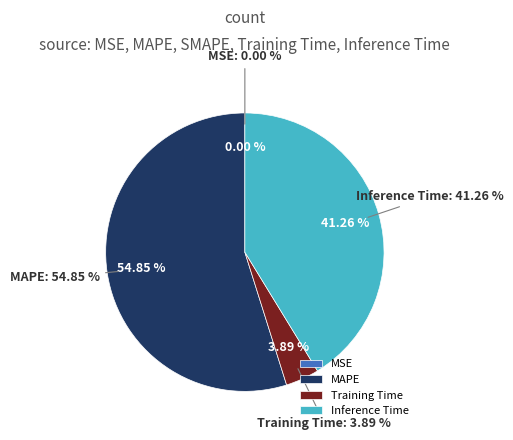

Rank the categories by value from lowest to highest.

SMAPE, MSE, Training Time, Inference Time, MAPE